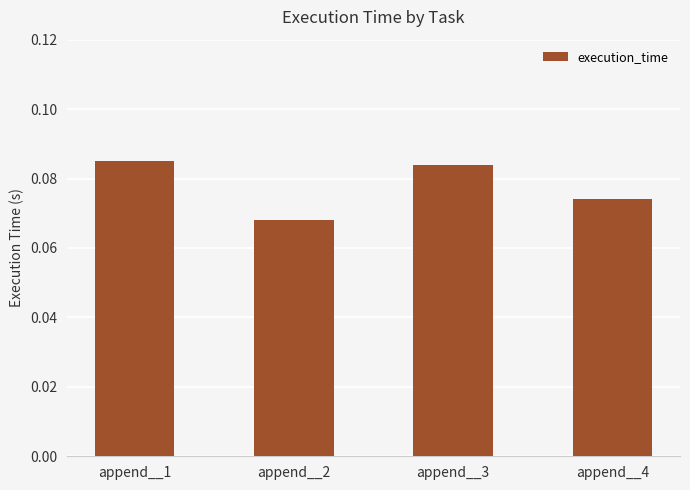

Between append__3 and append__4, which is larger?

append__3